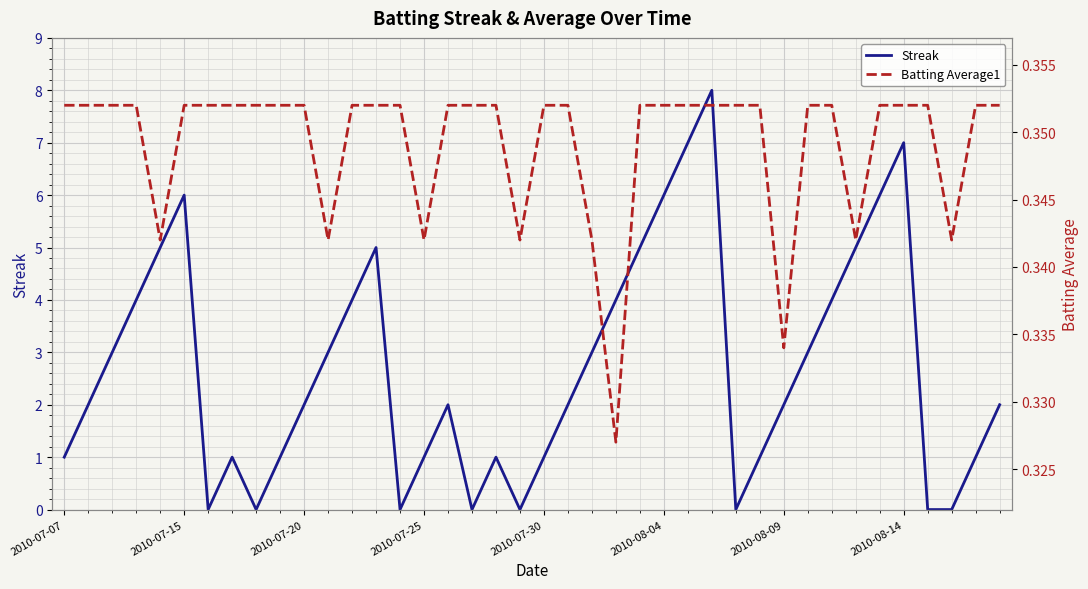

The Streak series shows 2 at 2010-07-25. True or false?

False